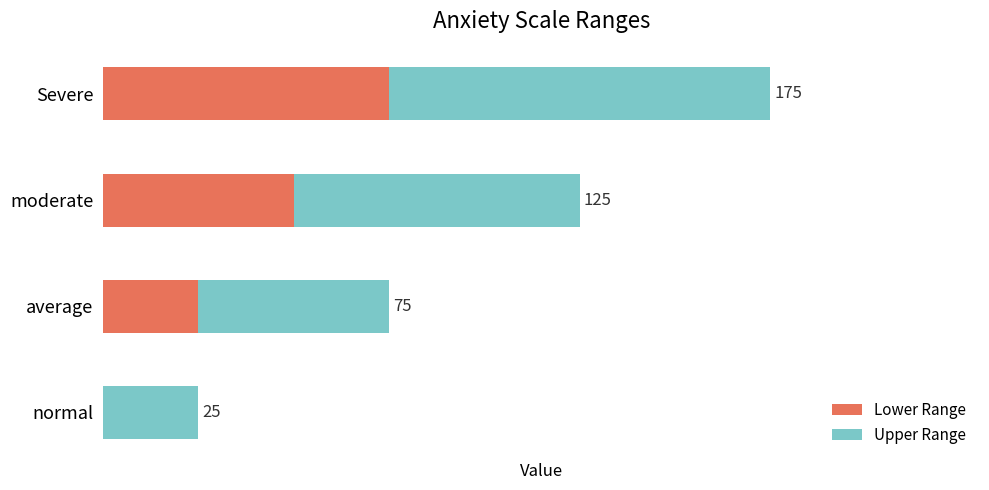

At which category is the sum across all series the highest?

Severe